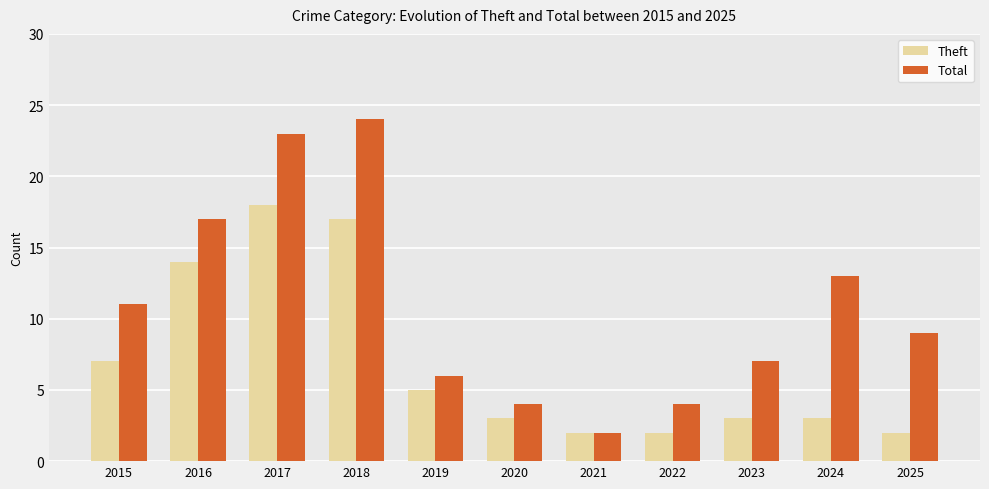

Which series has the largest total across all categories?

Total